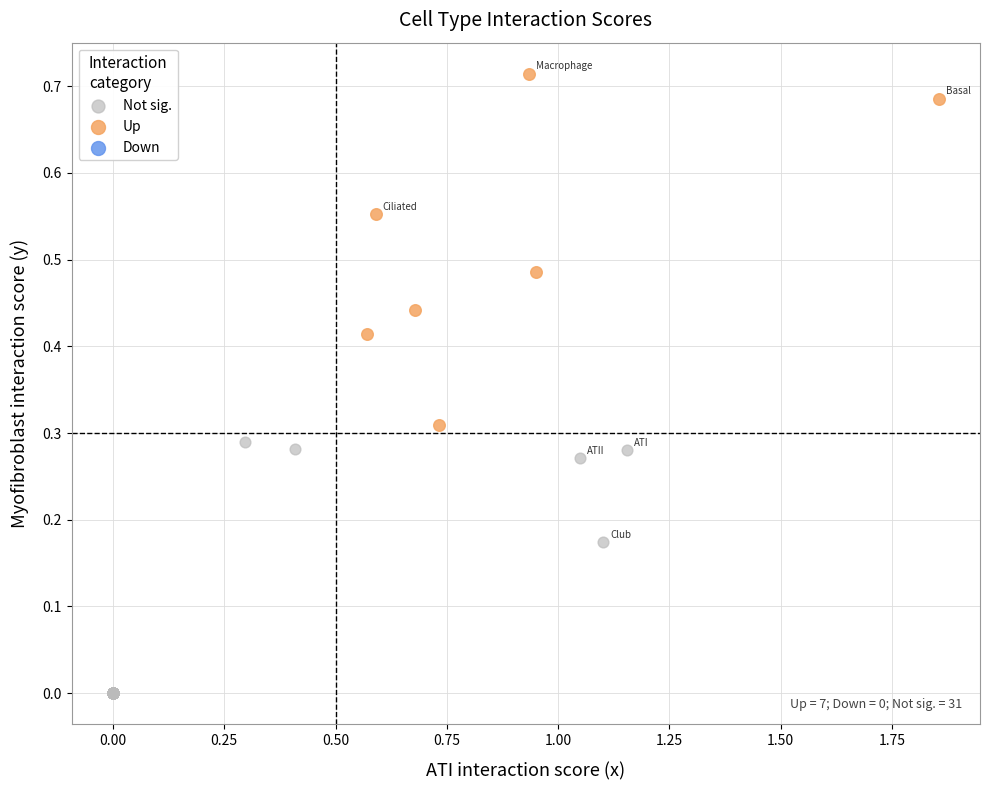

Which series contains the highest Y value?

Up